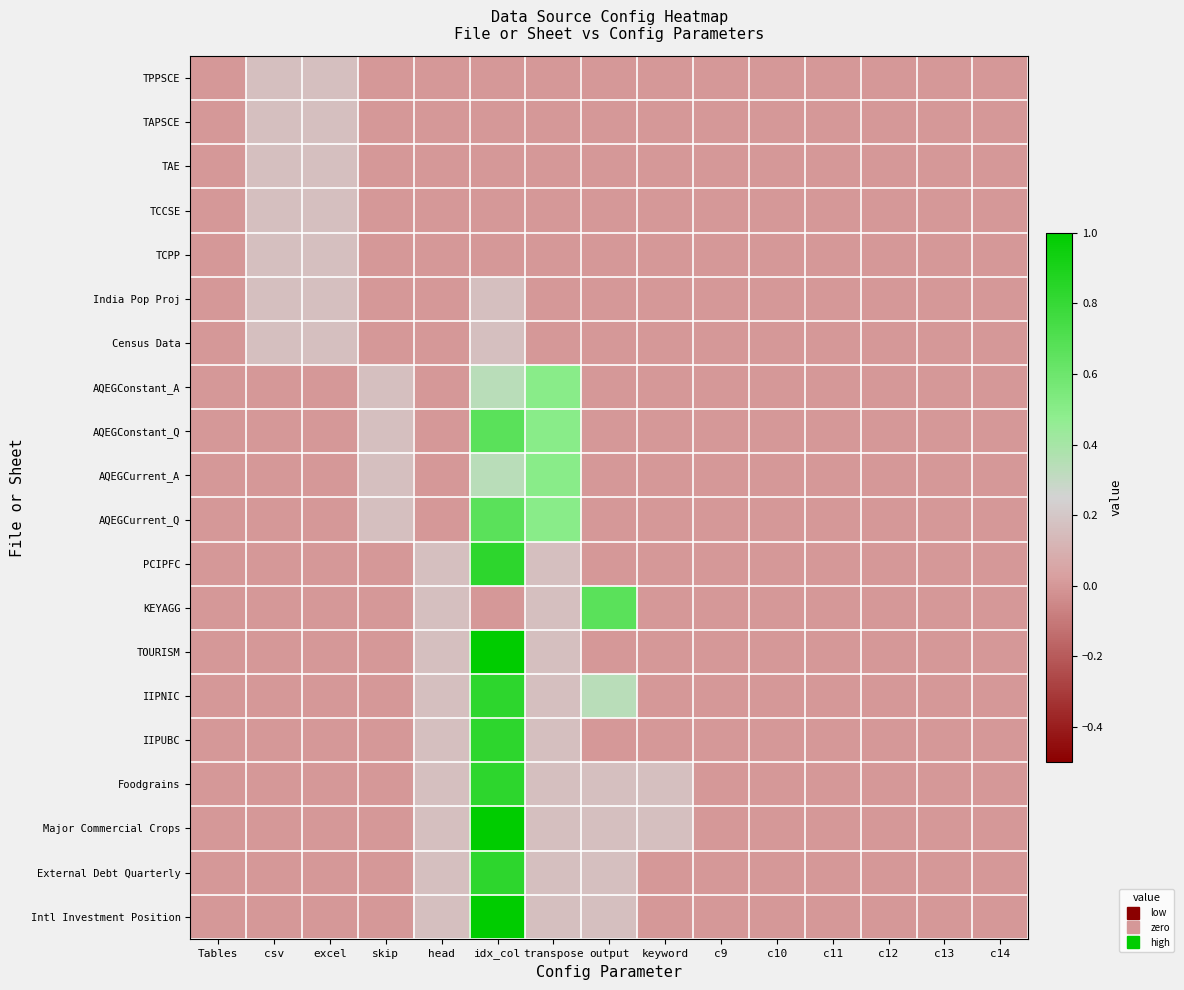

At how many categories does at least one series exceed 0?

8